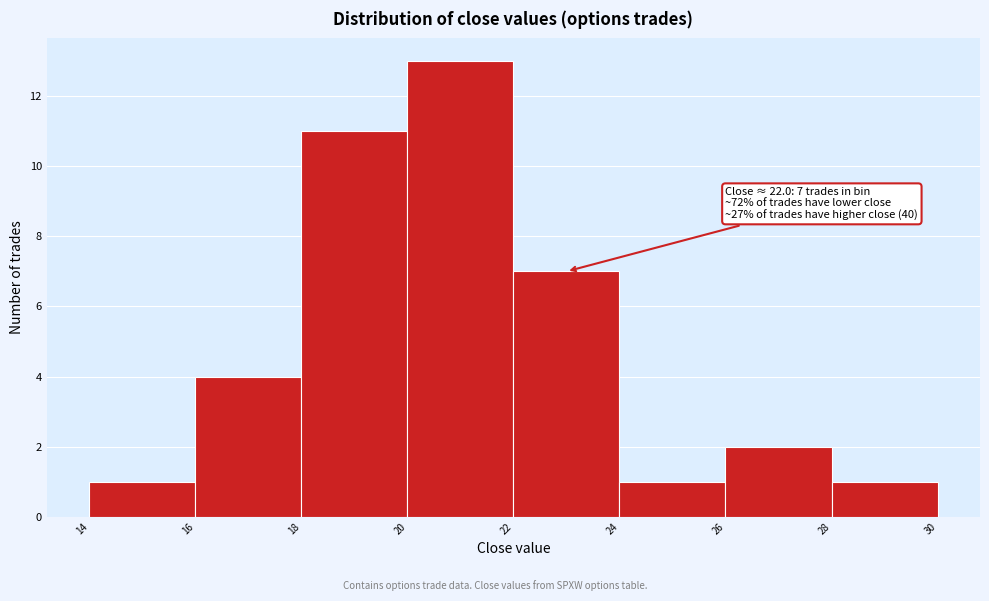

Reading right to left, list all the values displayed in this chart.

1	2	1	7	13	11	4	1